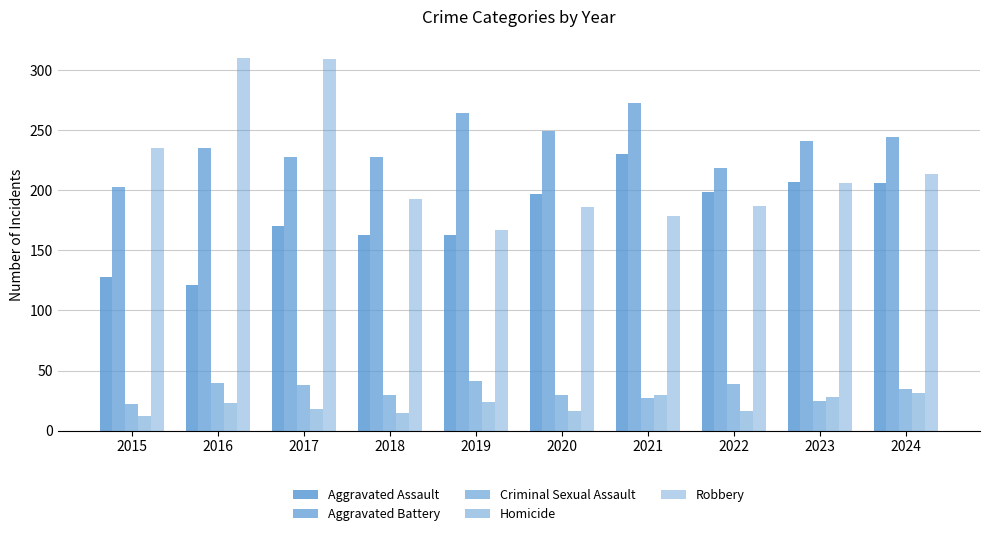

What is the value of the Homicide bar at the 10th from the left?

31